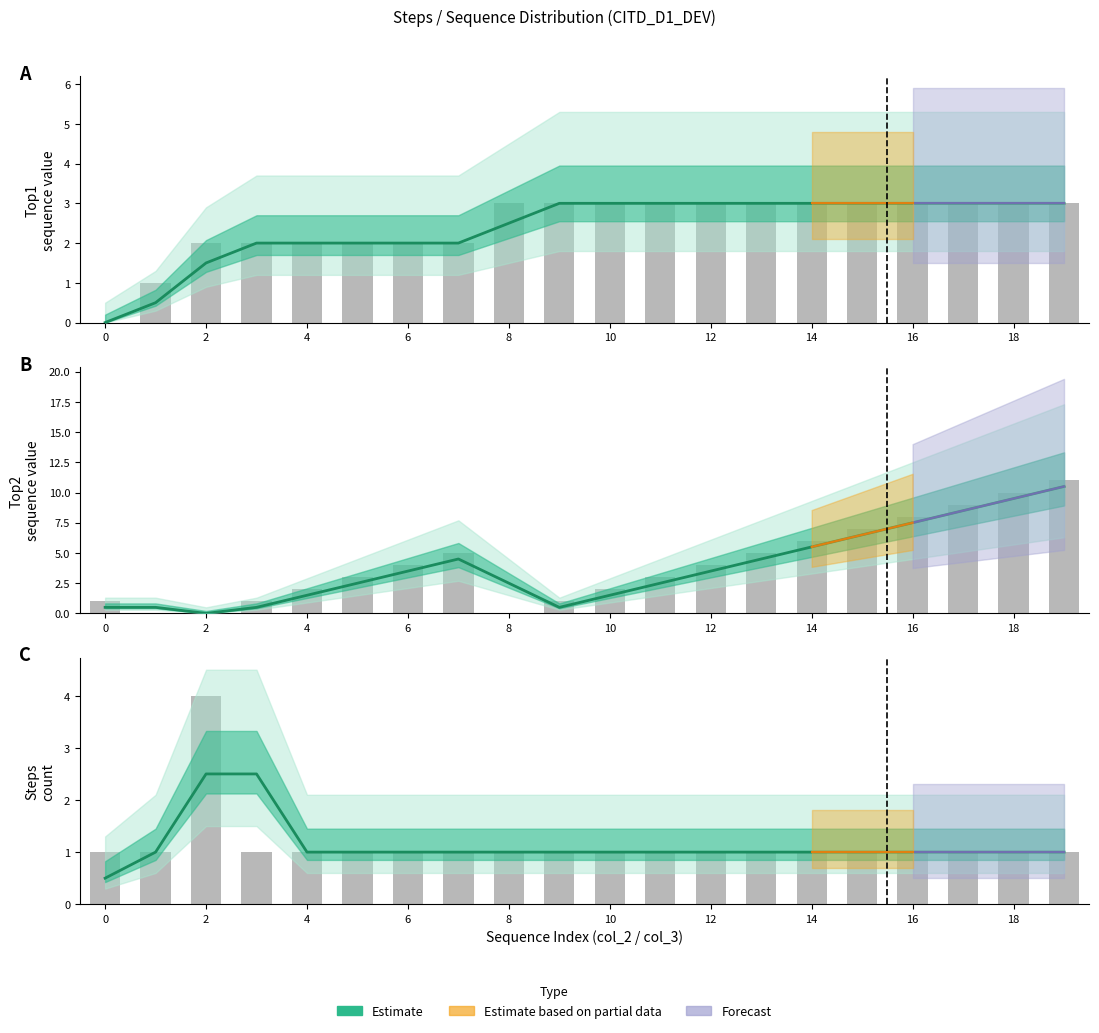

Reading left to right, extract all data points from this chart.

Estimate: 0.5	1.0	2.5	2.5	1.0	1.0	1.0	1.0	1.0	1.0	1.0	1.0	1.0	1.0	1.0	1.0	1.0	1.0	1.0	1.0
Raw counts: 1.0	1.0	4.0	1.0	1.0	1.0	1.0	1.0	1.0	1.0	1.0	1.0	1.0	1.0	1.0	1.0	1.0	1.0	1.0	1.0